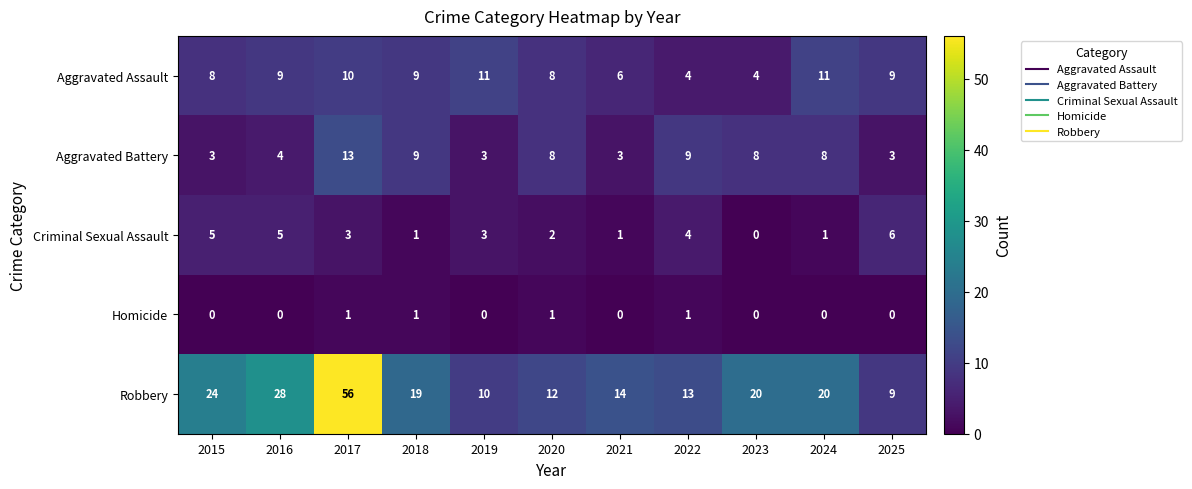

What is the average value of the Criminal Sexual Assault series?

3